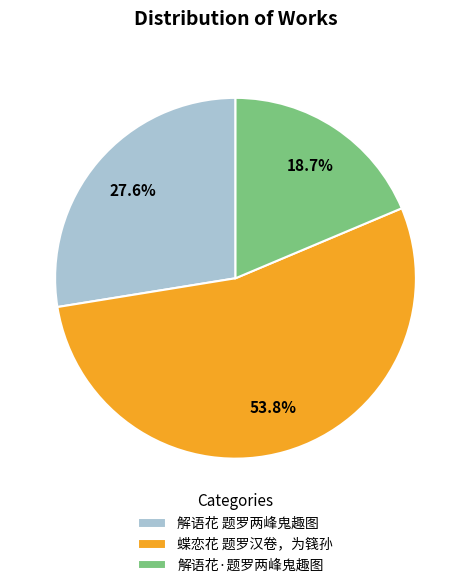

Combined, do 解语花 题罗两峰鬼趣图 and 解语花·题罗两峰鬼趣图 account for over 50%?

No